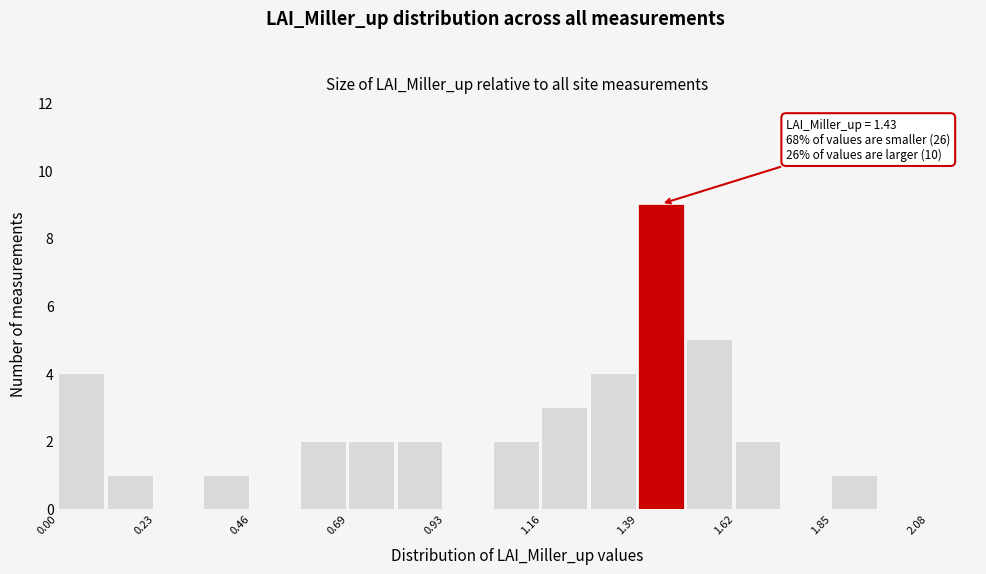

Around what value on the x-axis is the tallest bar? Give the approximate position of its centre, as read against the axis.

1.45